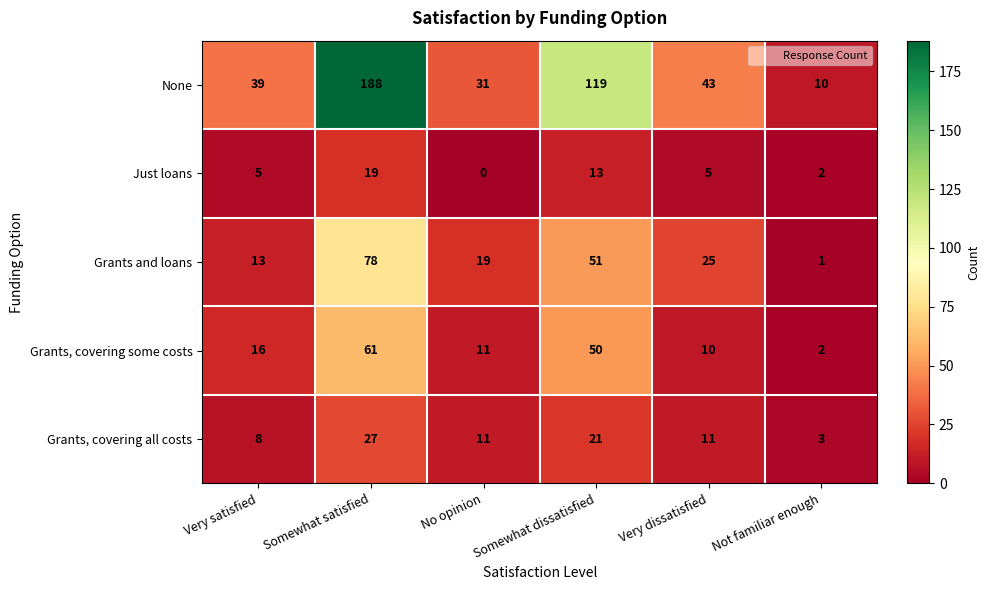

What is the minimum value for None?

10